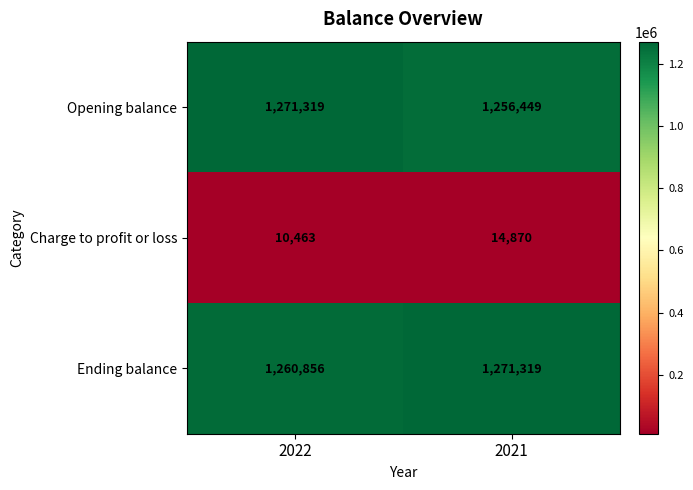

Which series has the largest total across all categories?

Ending balance